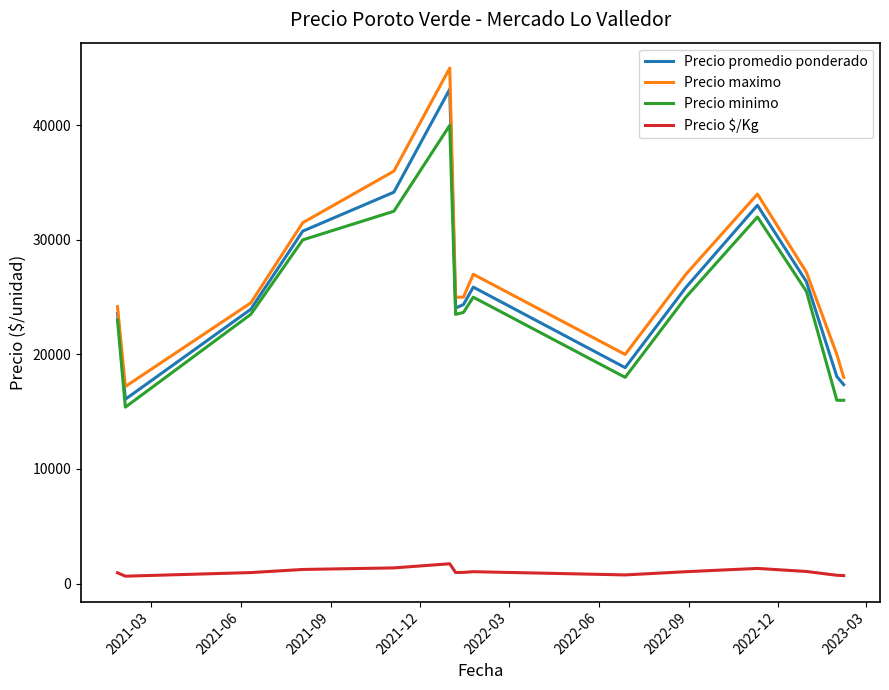

Which series has the widest spread of values?

Precio maximo